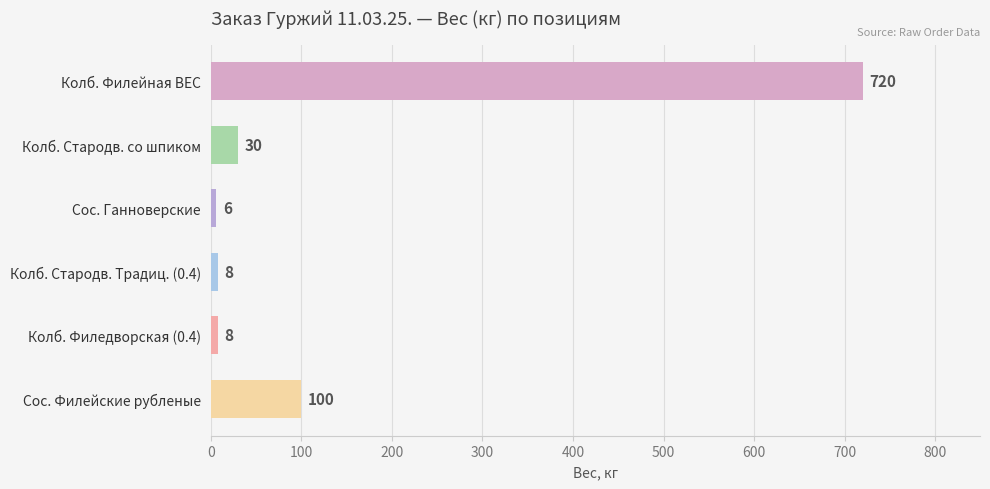

Where is the data nearest to the value 363?

Сос. Филейские рубленые